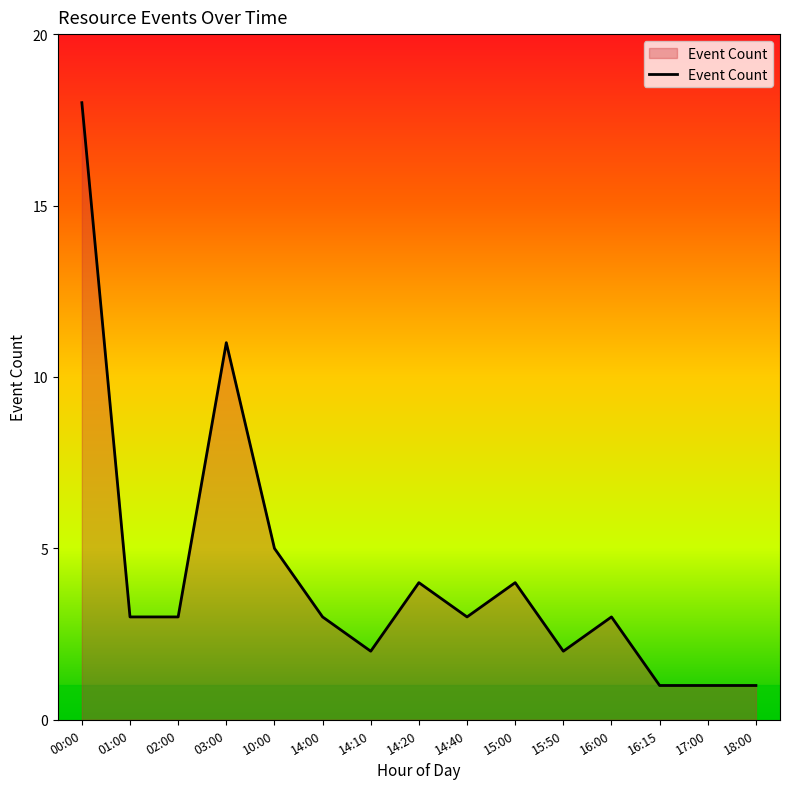

The chart shows a value of 11 at 03:00. True or false?

True